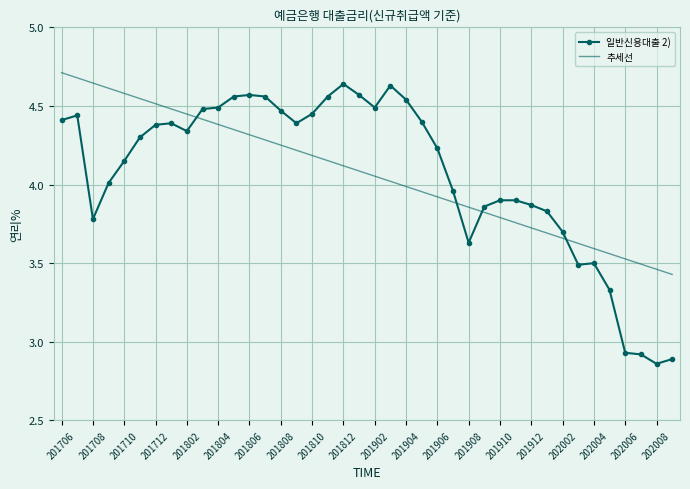

What is the greatest value displayed?

4.7